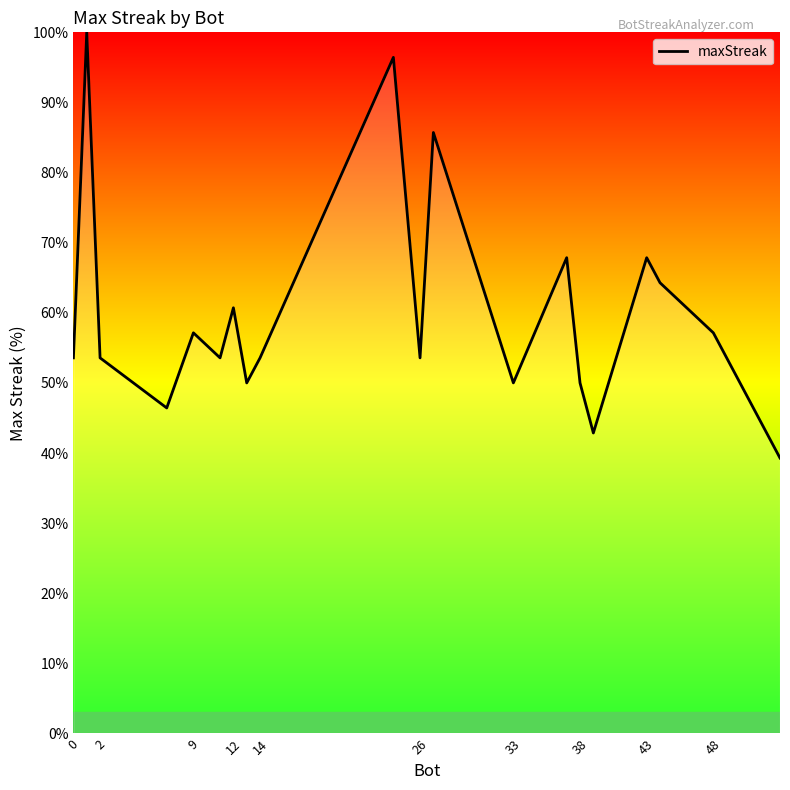

What is the minimum value shown in the chart?

39.3